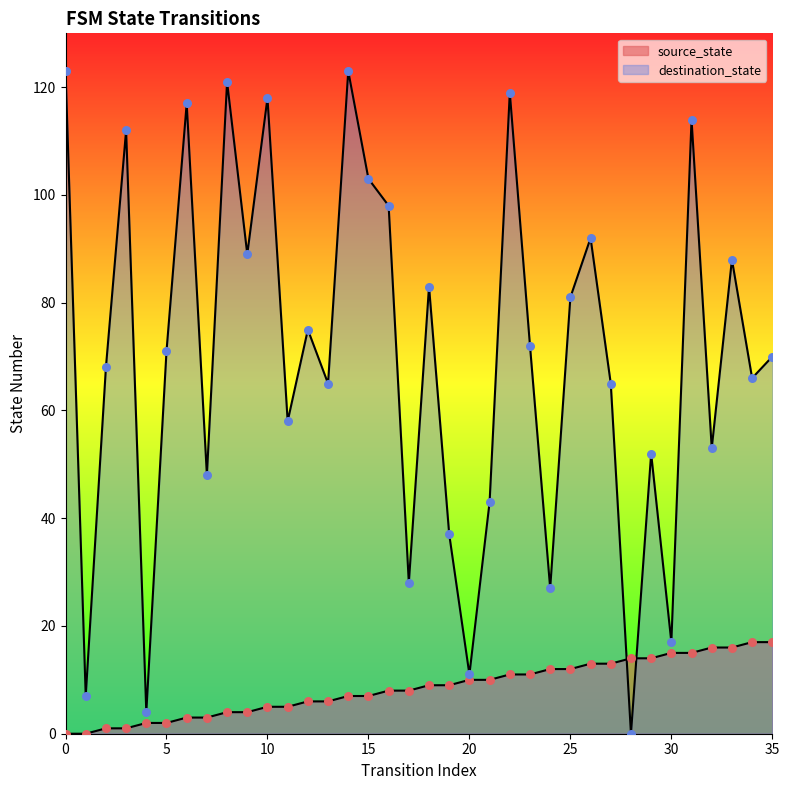

Which series contains the highest Y value?

destination_state